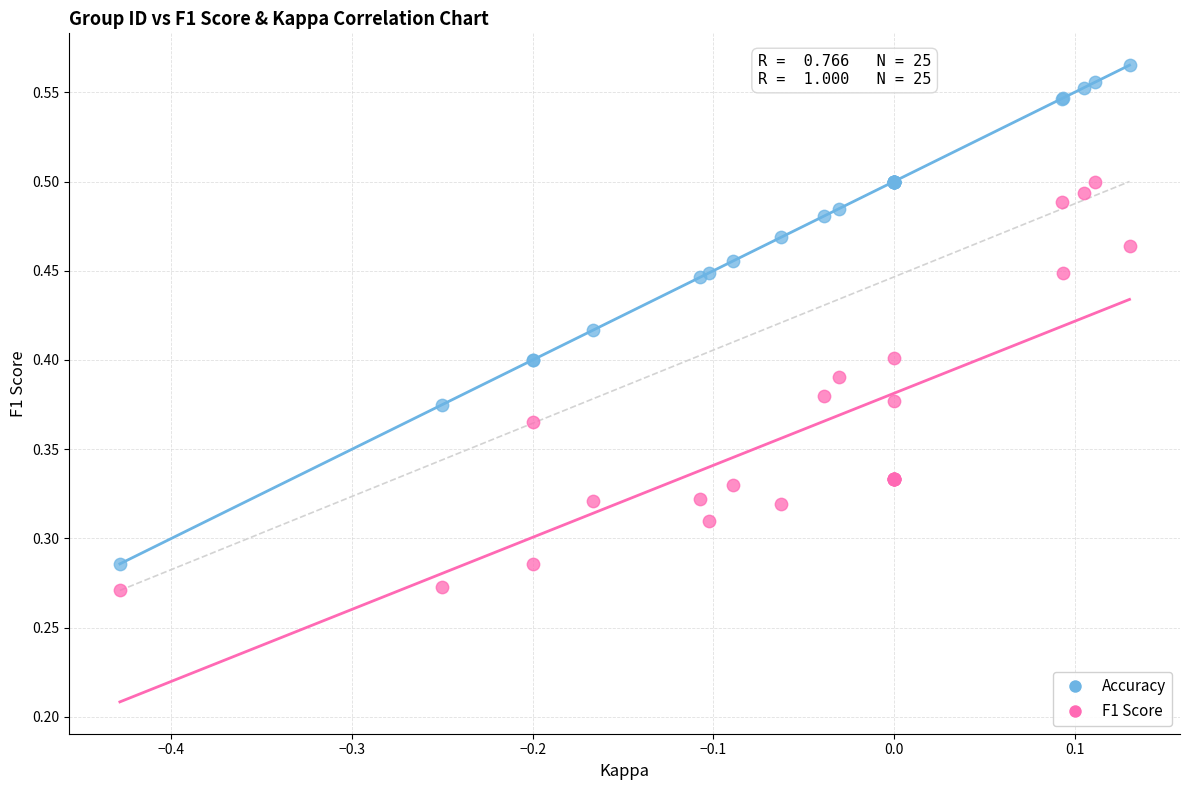

Which series contains the lowest Y value?

F1 Score